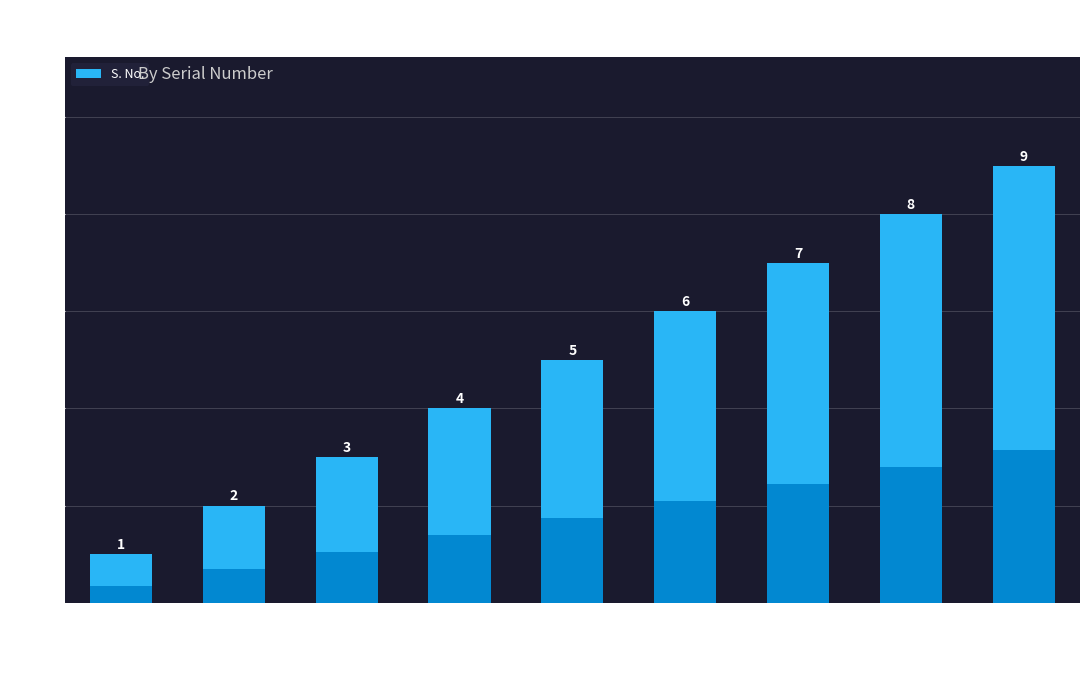

What is the difference between the values at CUBE_TD_004 and SPVS_TD_001?

2